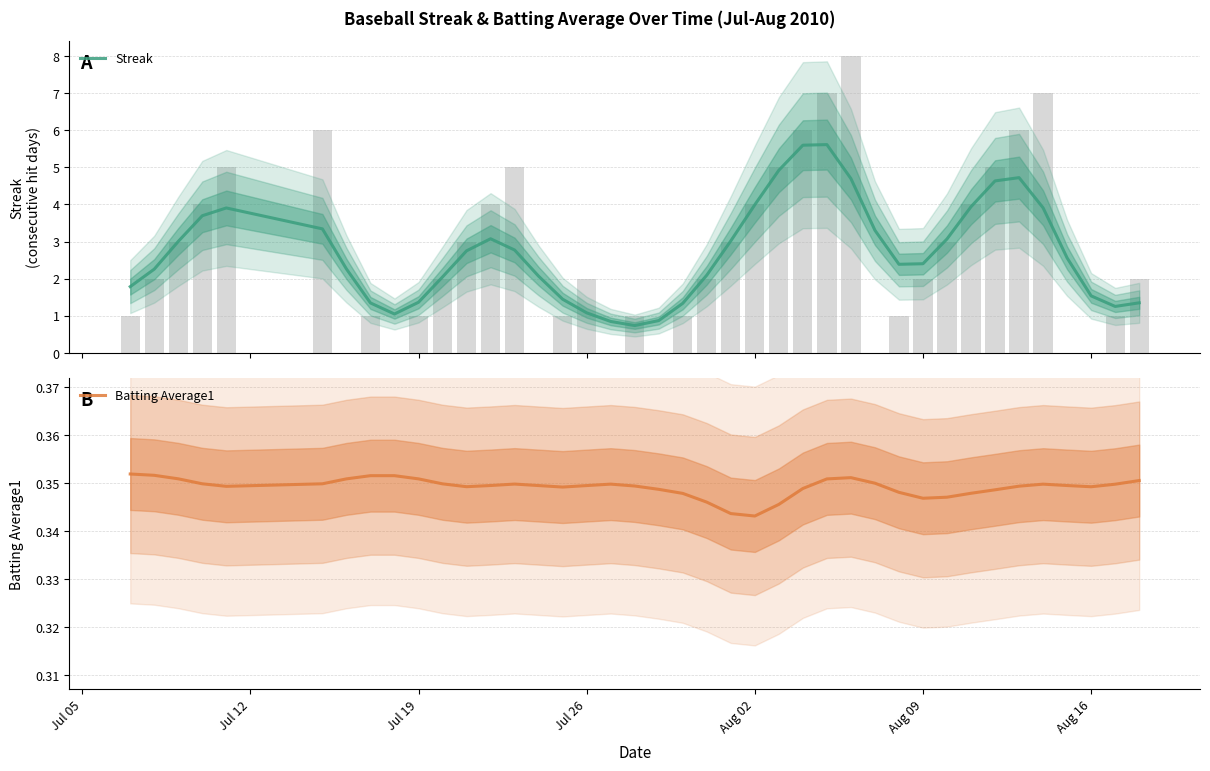

True or false: Batting Average1 has a value of 0.1 at Jul 19.

False